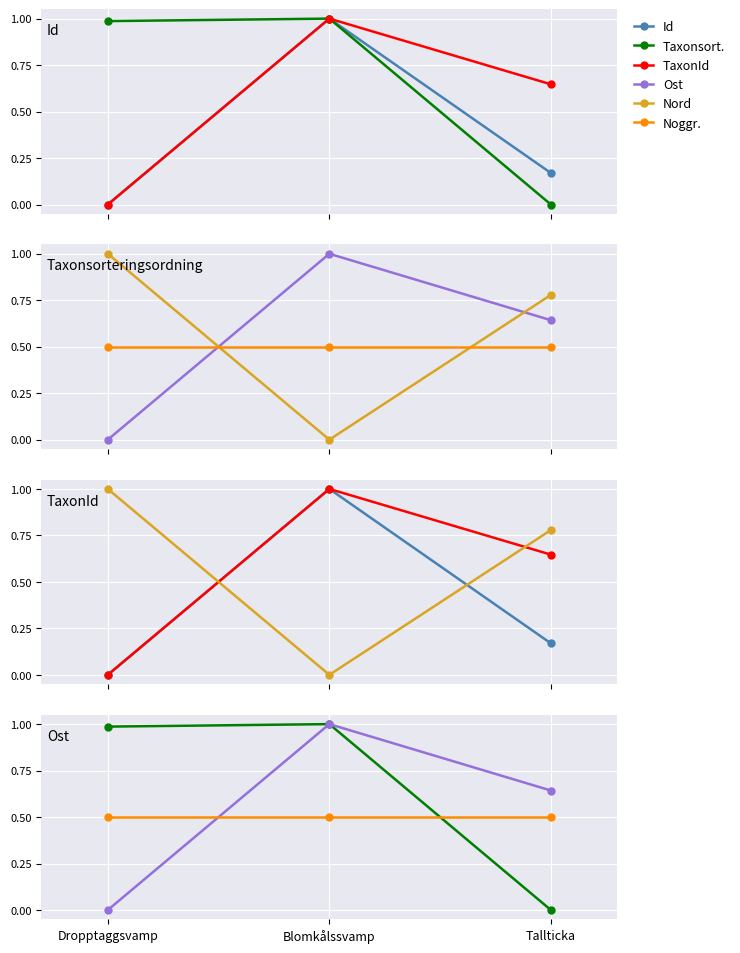

Is this an area chart (filled region under the line)?

No